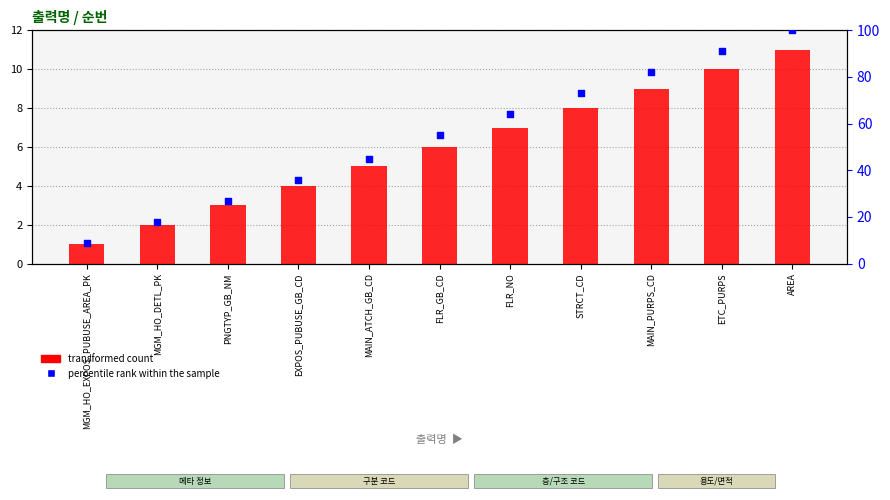

Is the value of transformed count at MAIN_PURPS_CD greater than the value of percentile rank within the sample at FLR_NO?

No